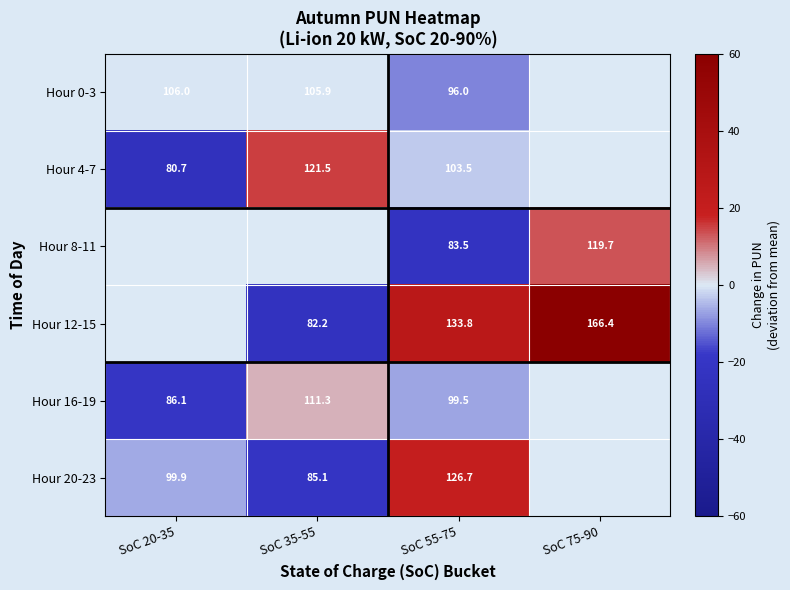

Is the value of Hour 20-23 at SoC 20-35 greater than the value of Hour 12-15 at SoC 75-90?

No